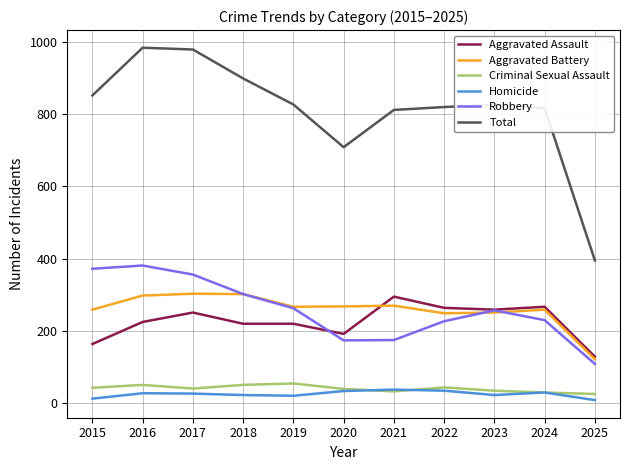

Does the chart display data point markers on the line(s)?

No